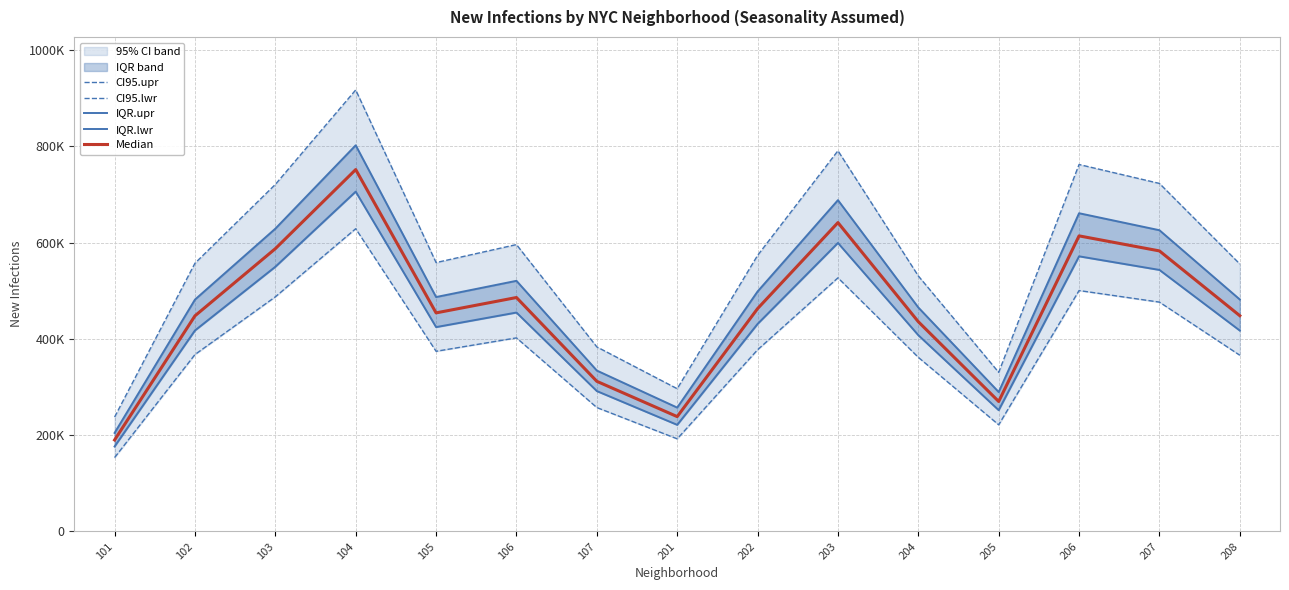

How many data points in IQR.upr are less than 487065?

7